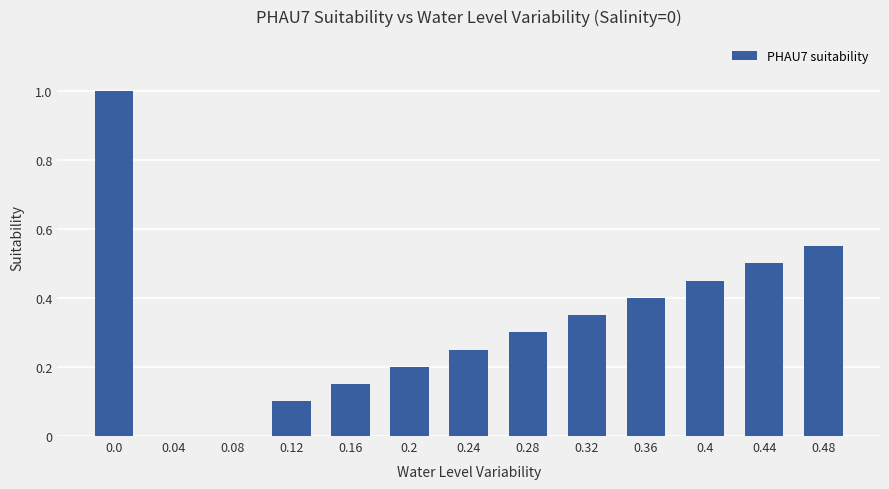

Between 0.48 and 0.24, which is larger?

0.48